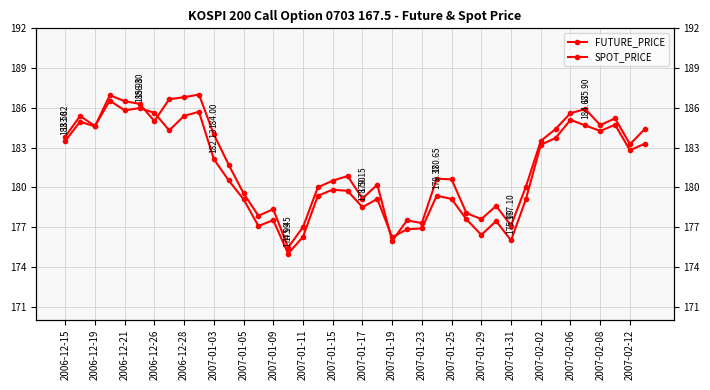

After their last crossing, which series has the higher values: FUTURE_PRICE or SPOT_PRICE?

FUTURE_PRICE